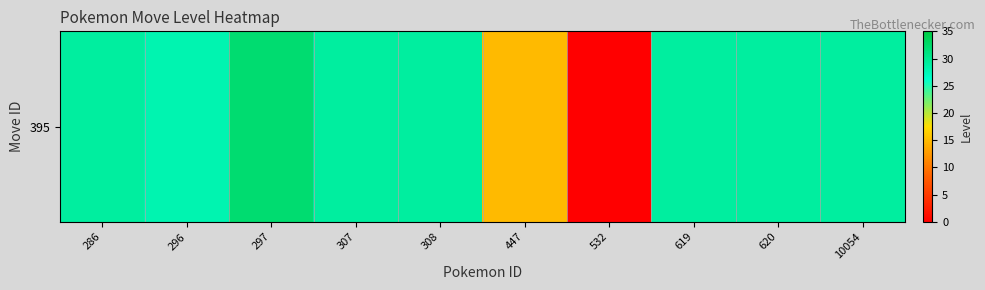

Reading left to right, list all the values displayed in this chart.

286=29	296=28	297=32	307=29	308=29	447=15	532=0	619=29	620=29	10054=29